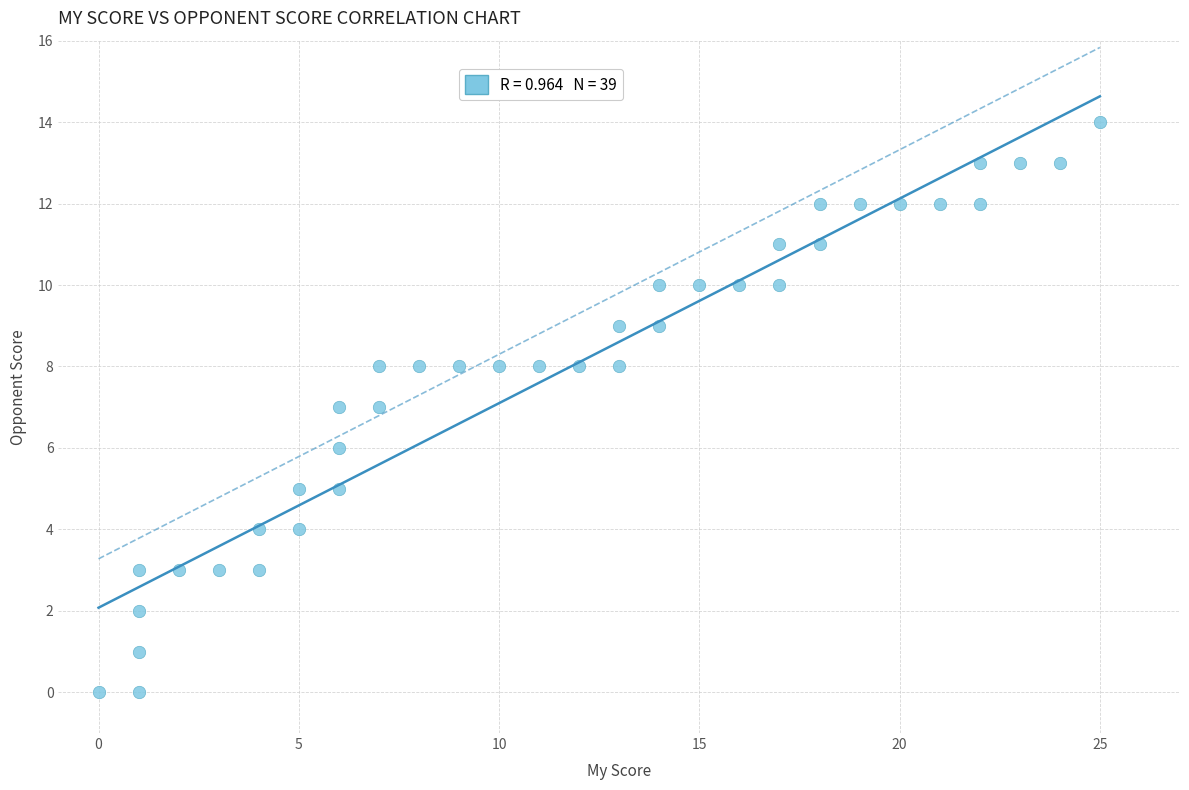

What is the range of Y values (max minus min)?

14